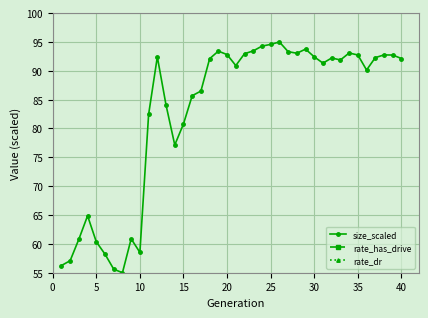

True or false: size_scaled has more than 1 interior local peaks.

True